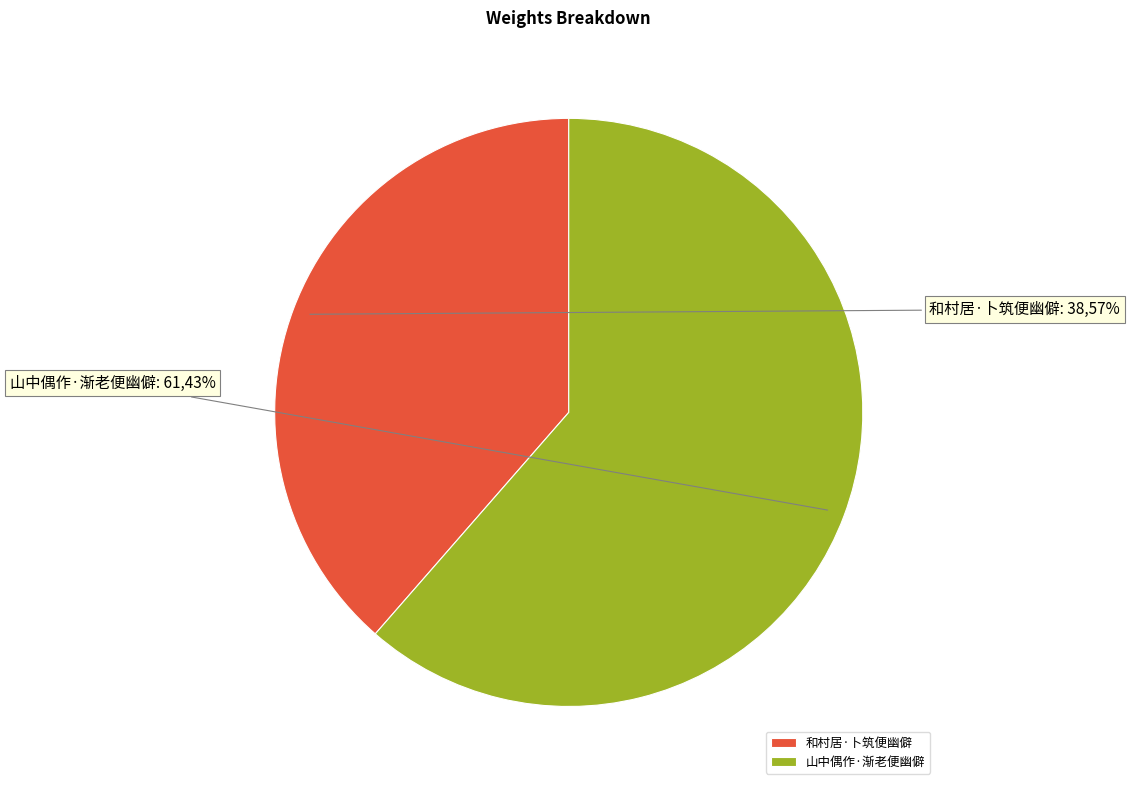

Is it true that 和村居·卜筑便幽僻 is 25% of the pie?

False